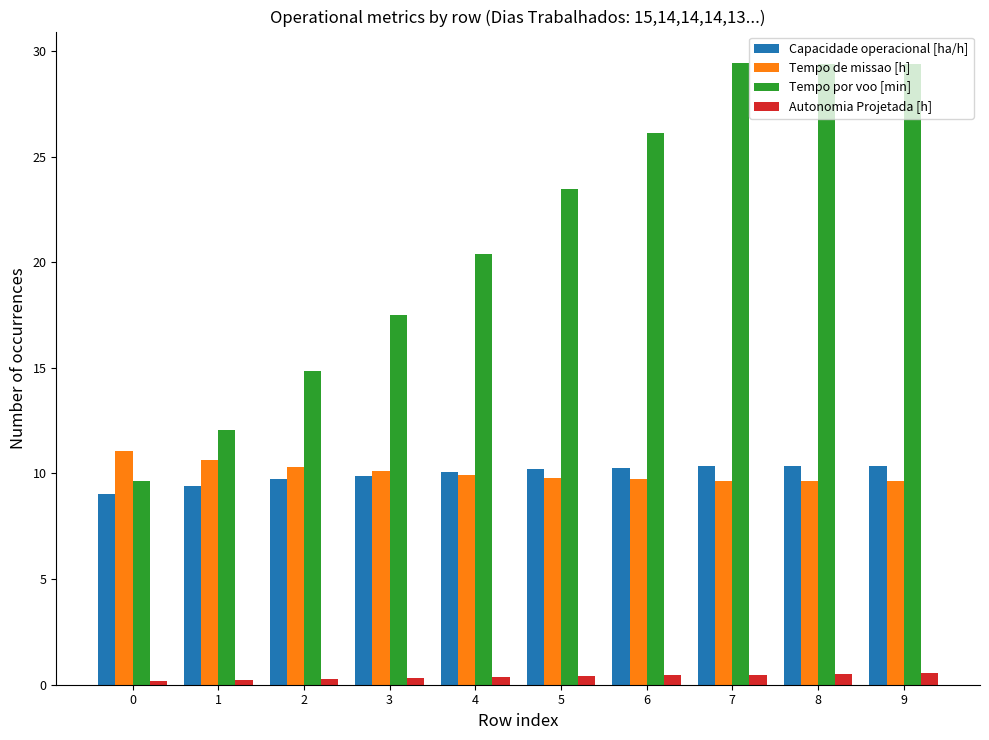

What is the minimum value shown in the chart?

0.2